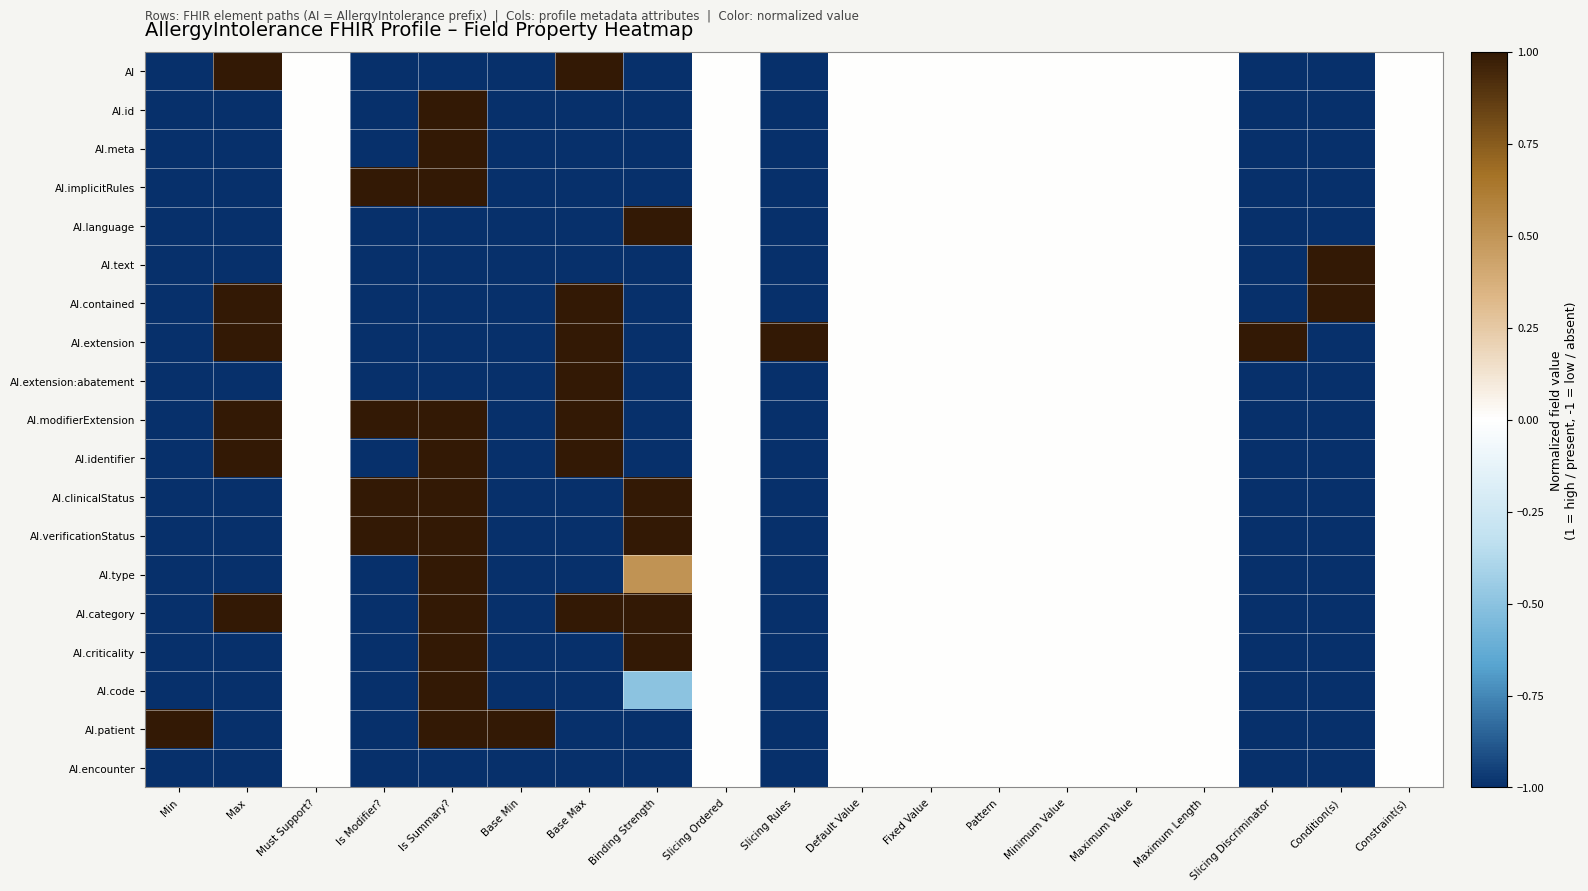

What is the spread (max minus min) of values at Max?

2.0